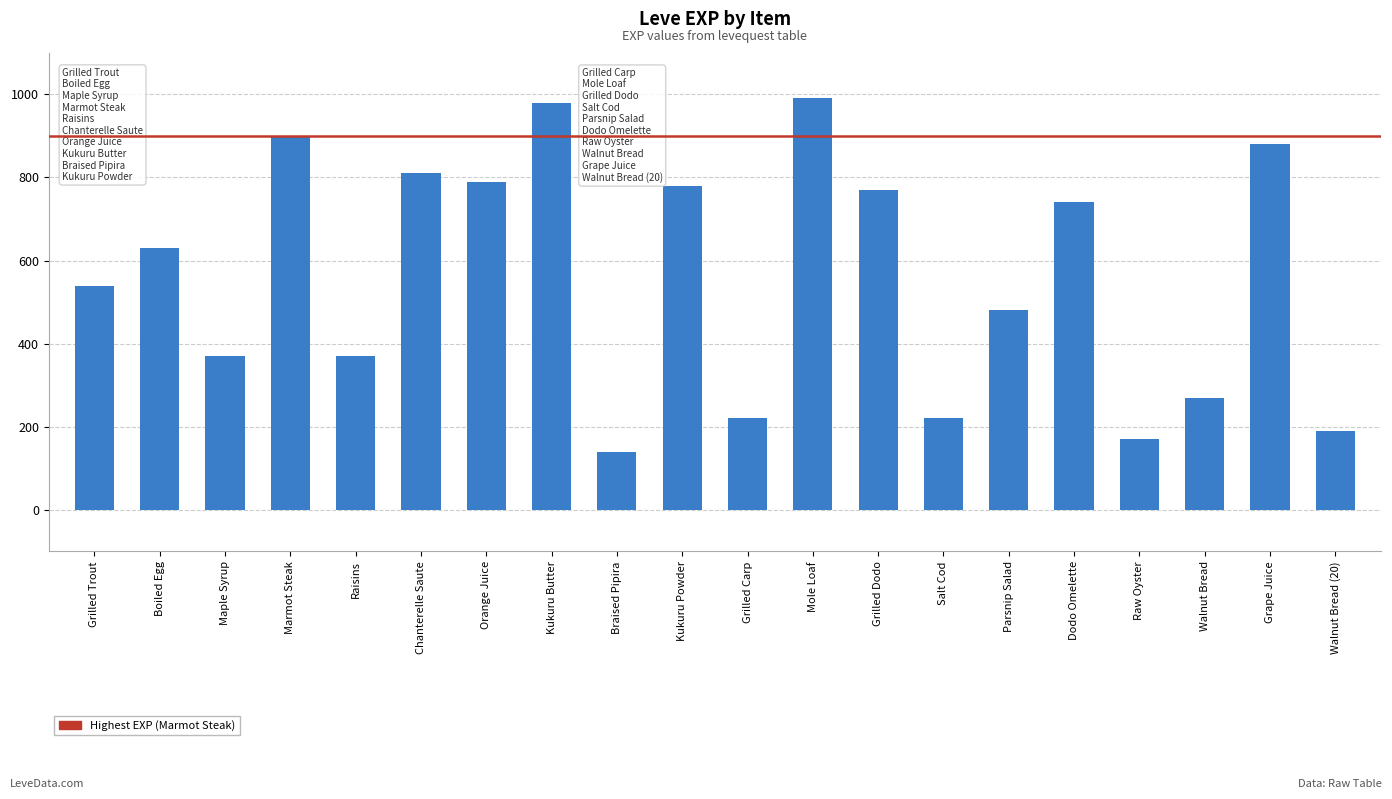

What is the sum of all values?

11240